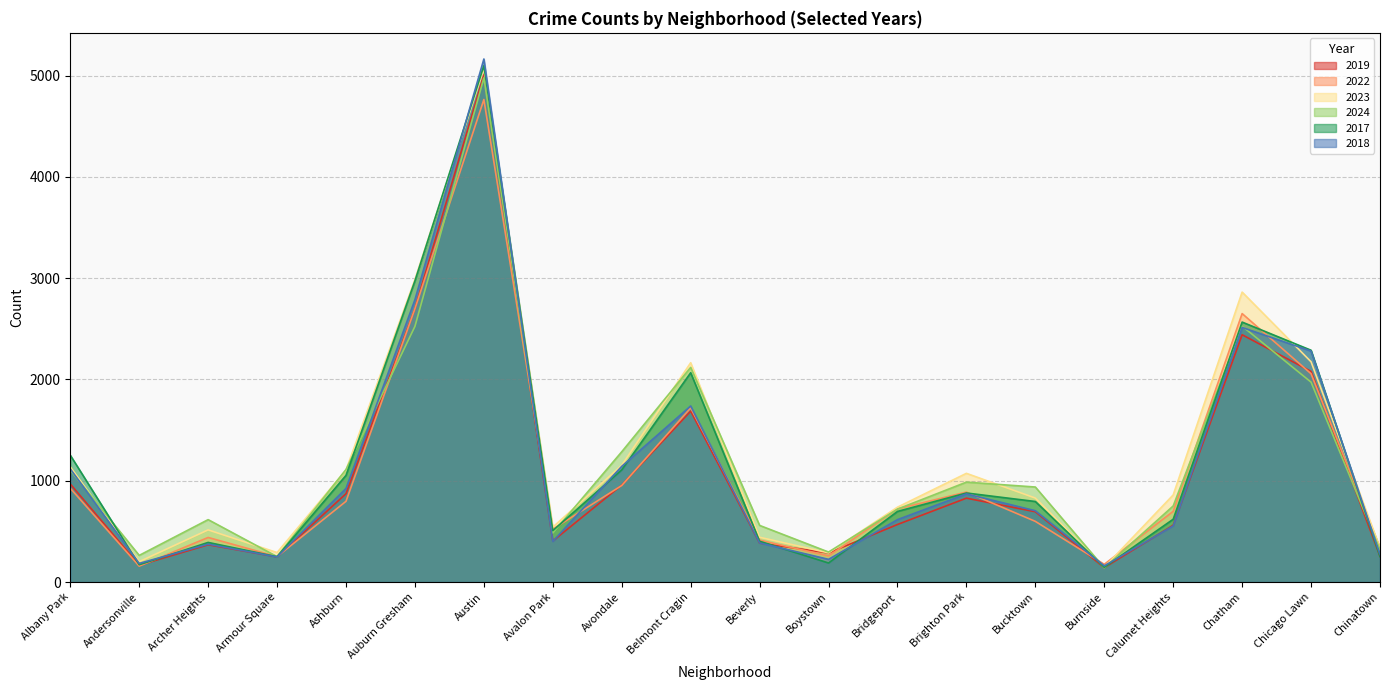

At Albany Park, list the series in order from largest to smallest.

2017, 2023, 2018, 2024, 2019, 2022